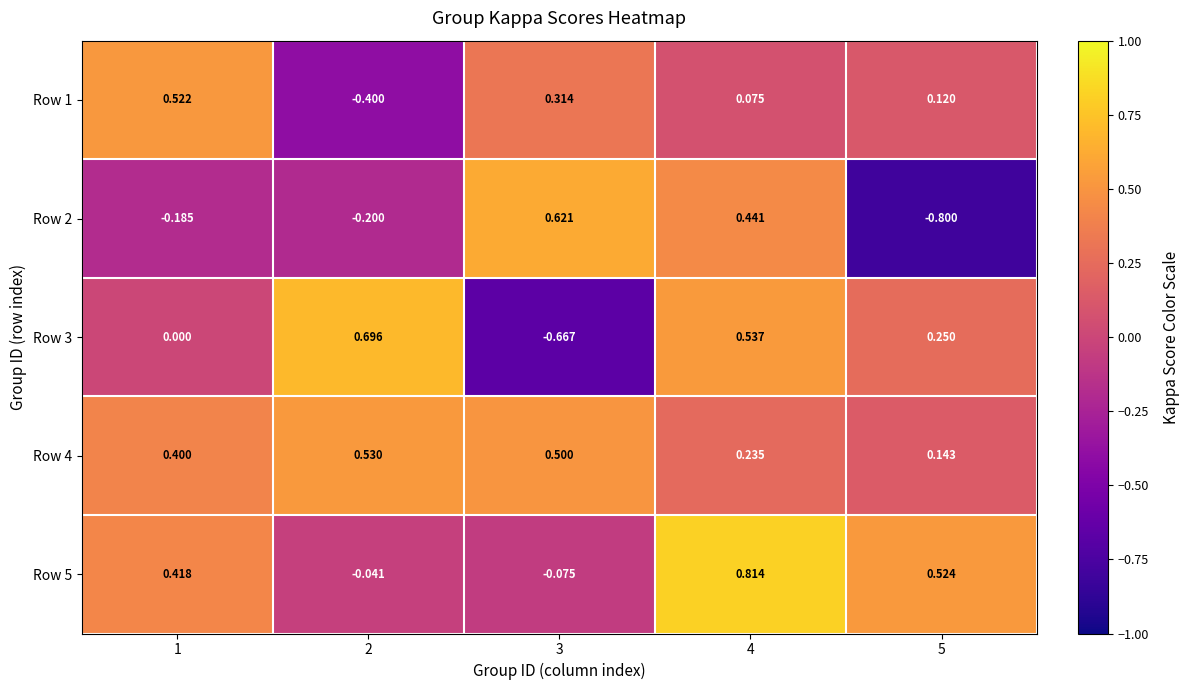

Reading left to right, what are all the values shown in this chart?

Row 1: 1=0.5	2=-0.4	3=0.3	4=0.1	5=0.1
Row 2: 1=-0.2	2=-0.2	3=0.6	4=0.4	5=-0.8
Row 3: 1=0.0	2=0.7	3=-0.7	4=0.5	5=0.2
Row 4: 1=0.4	2=0.5	3=0.5	4=0.2	5=0.1
Row 5: 1=0.4	2=-0.0	3=-0.1	4=0.8	5=0.5